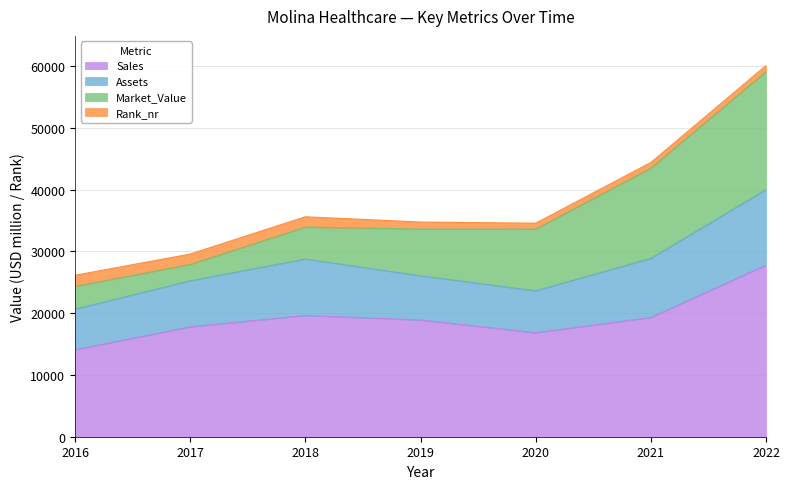

How many data points in Assets are less than 7449?

3